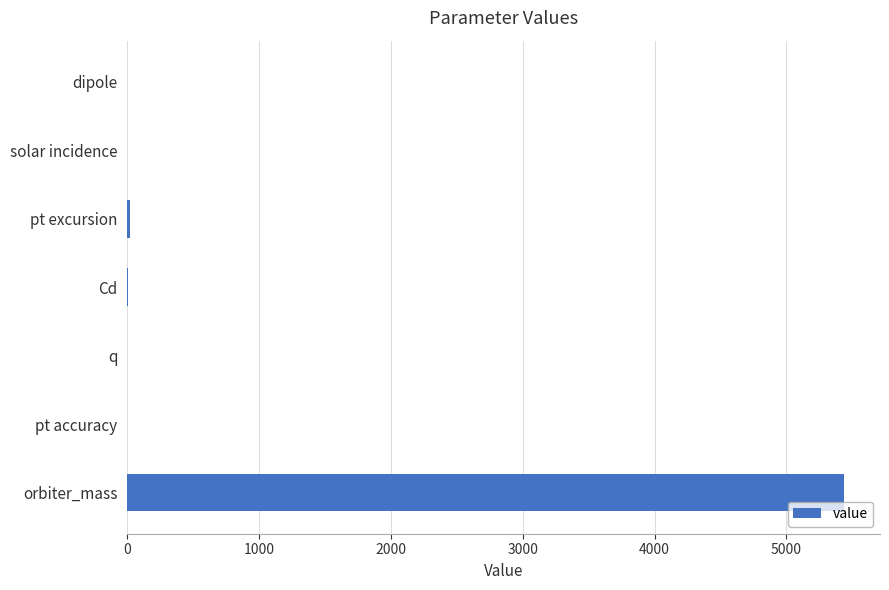

What is the greatest value displayed?

5438.7